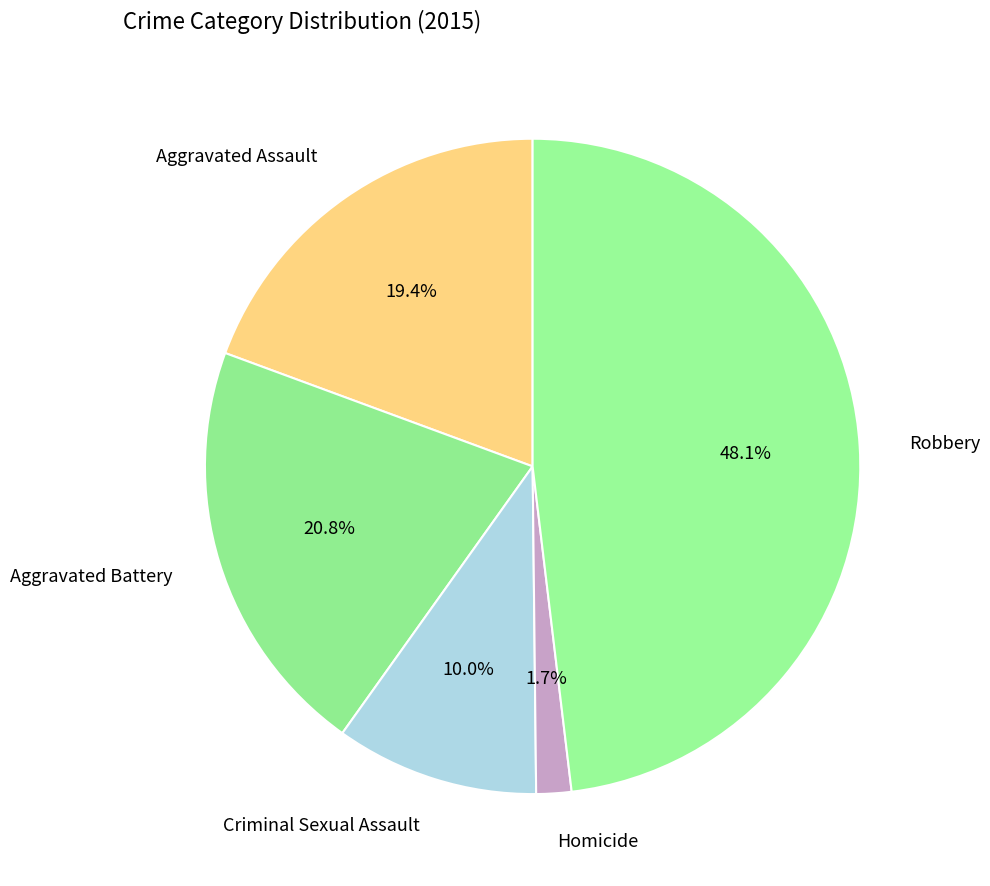

How many segments does this pie chart have?

5